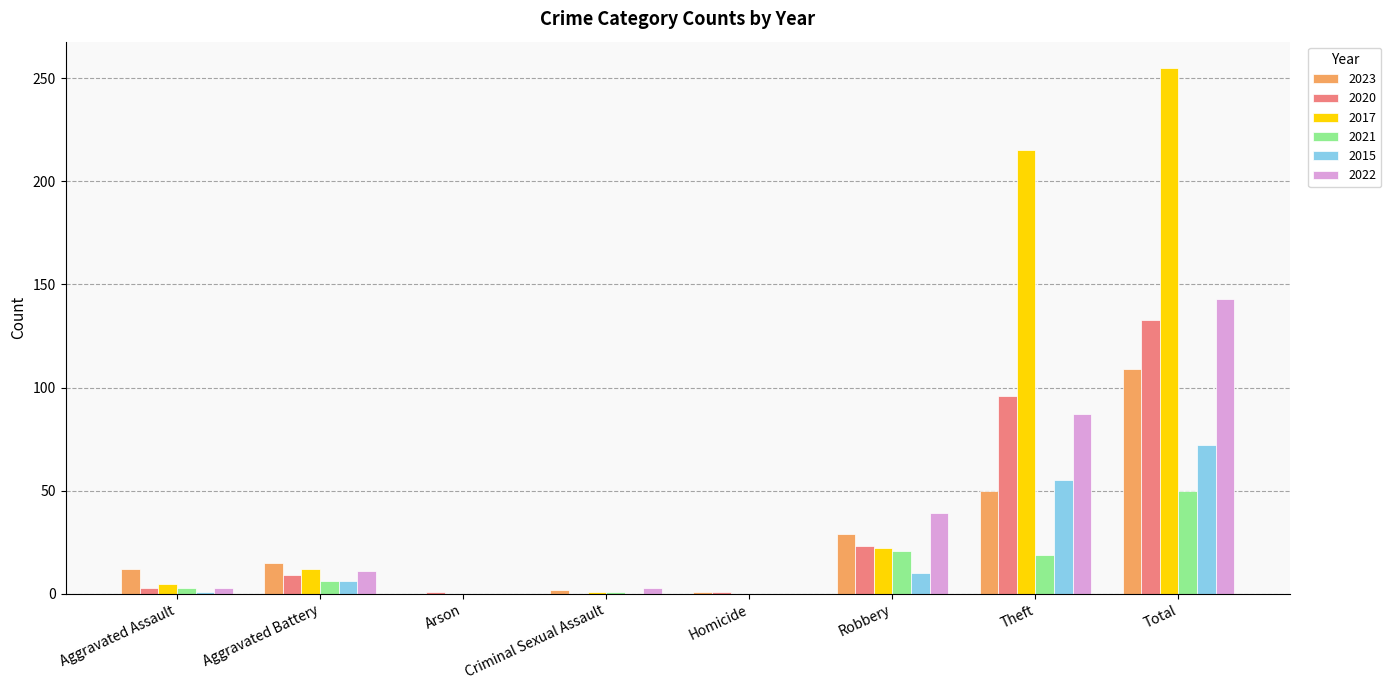

The 2022 series shows 87 at Theft. True or false?

True